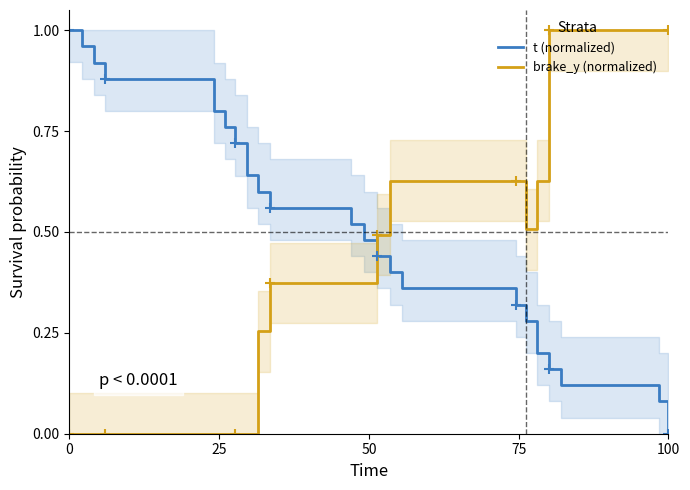

Does the chart have visible grid lines?

No